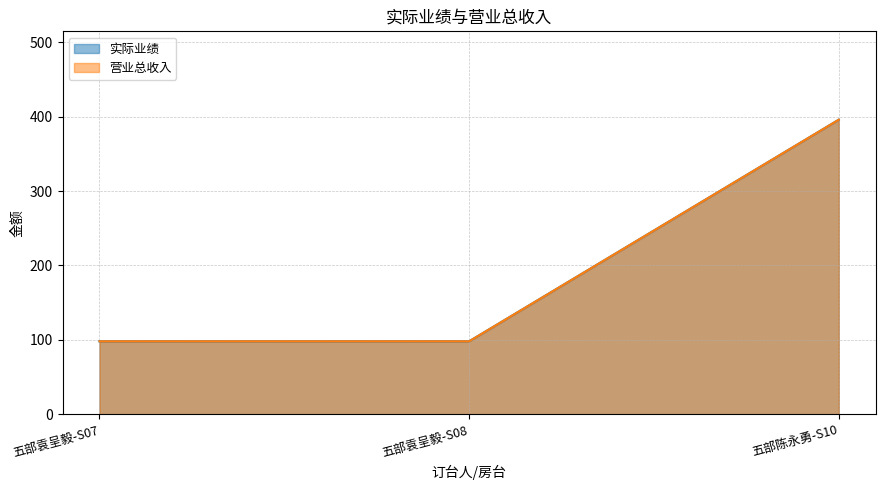

True or false: 营业总收入 has a value of 98 at 五部袁呈毅-S08.

True